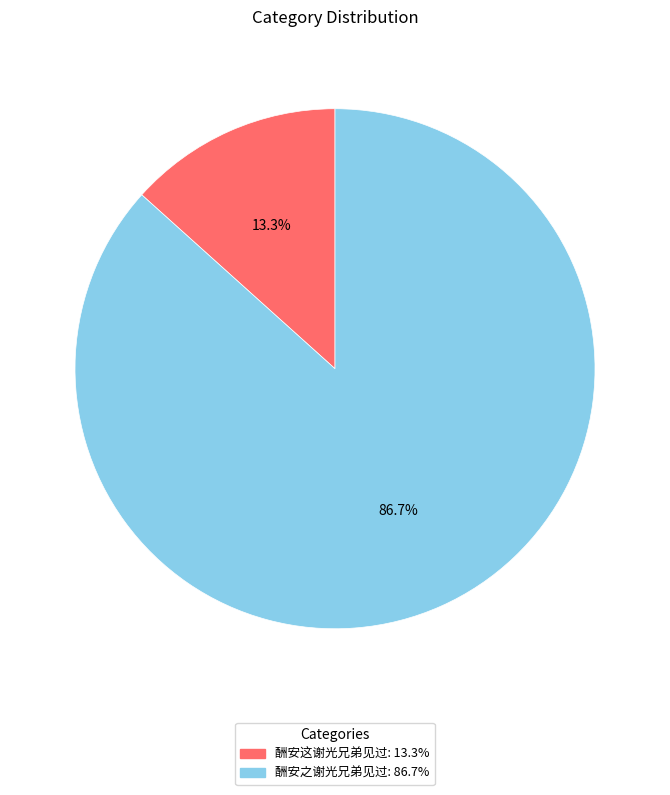

What percentage do 酬安这谢光兄弟见过 and 酬安之谢光兄弟见过 together represent?

100.0%